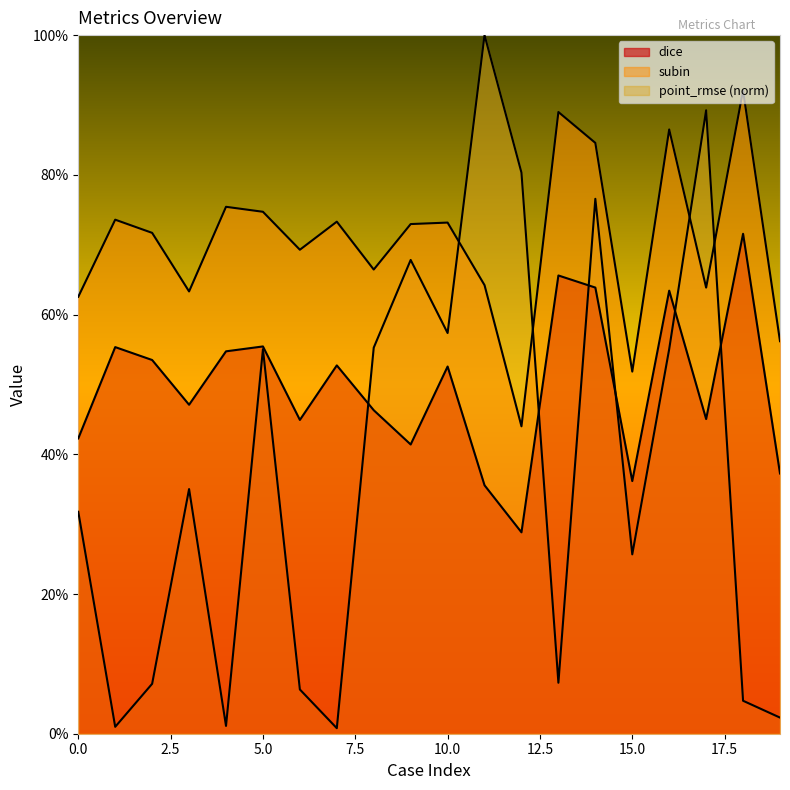

At which category does subin reach its first local valley?

3